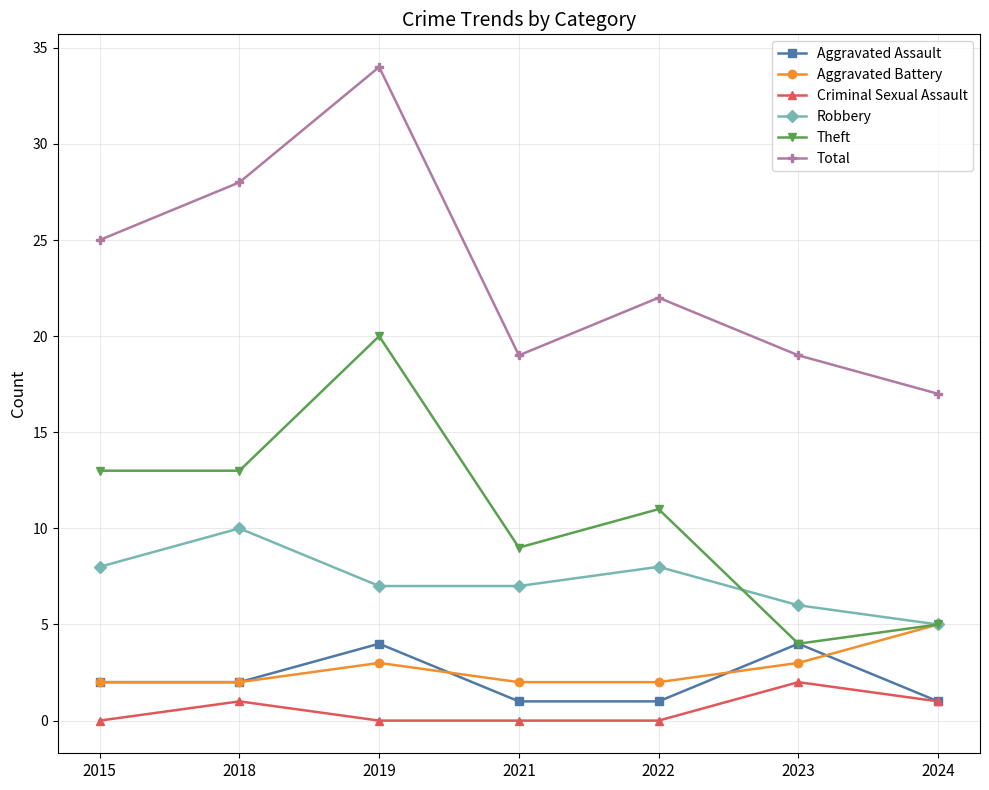

What is the highest value of the Robbery series?

10